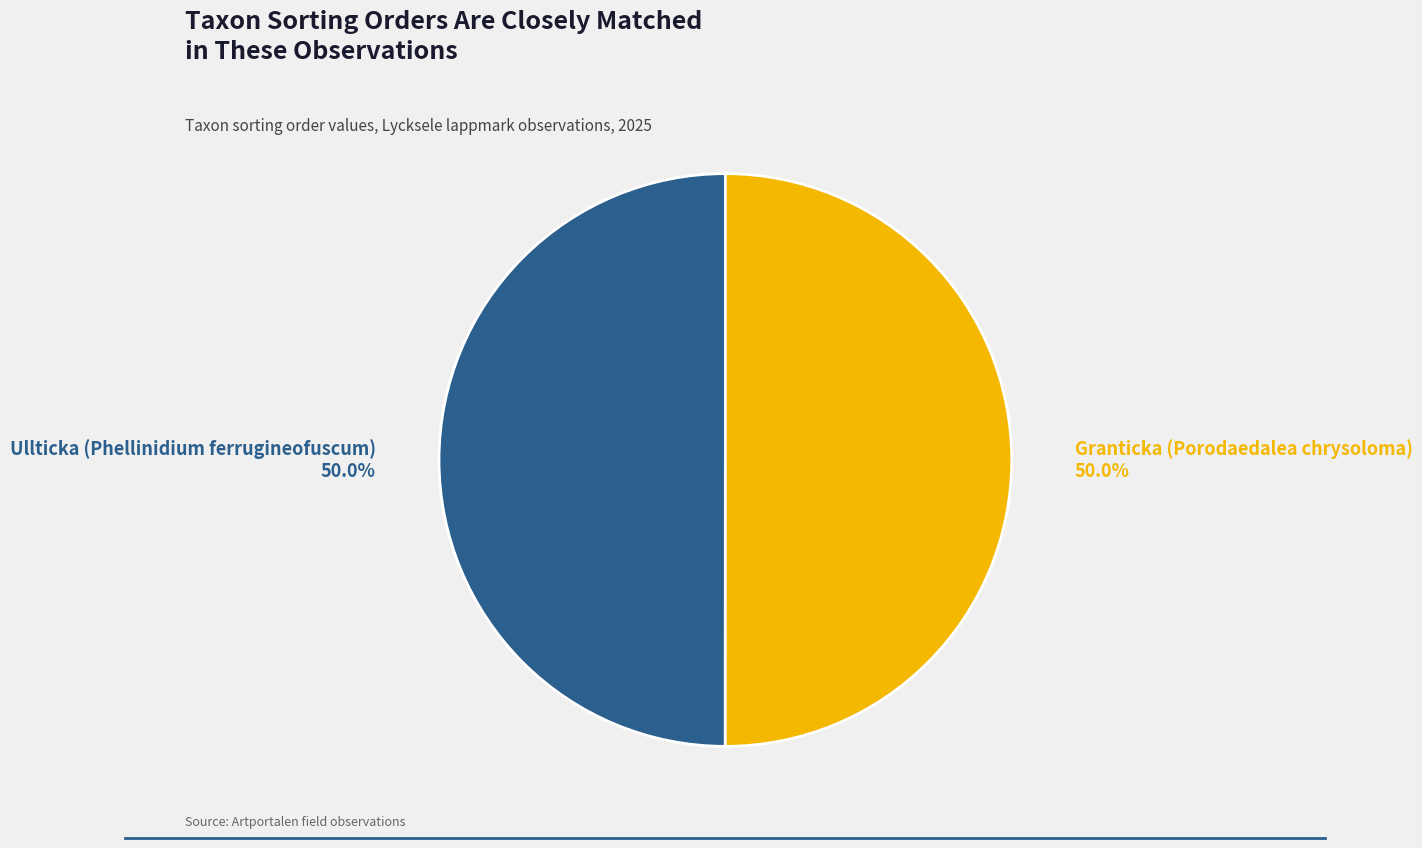

What percentage is NOT represented by Granticka (Porodaedalea chrysoloma)?

50.0%